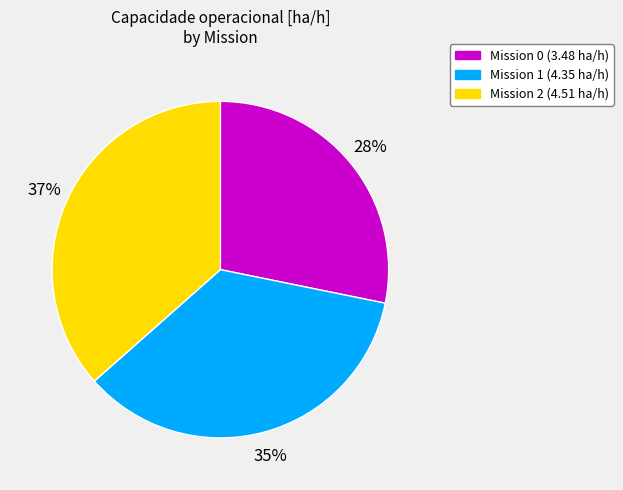

To the nearest percent, what is the average slice percentage?

33%